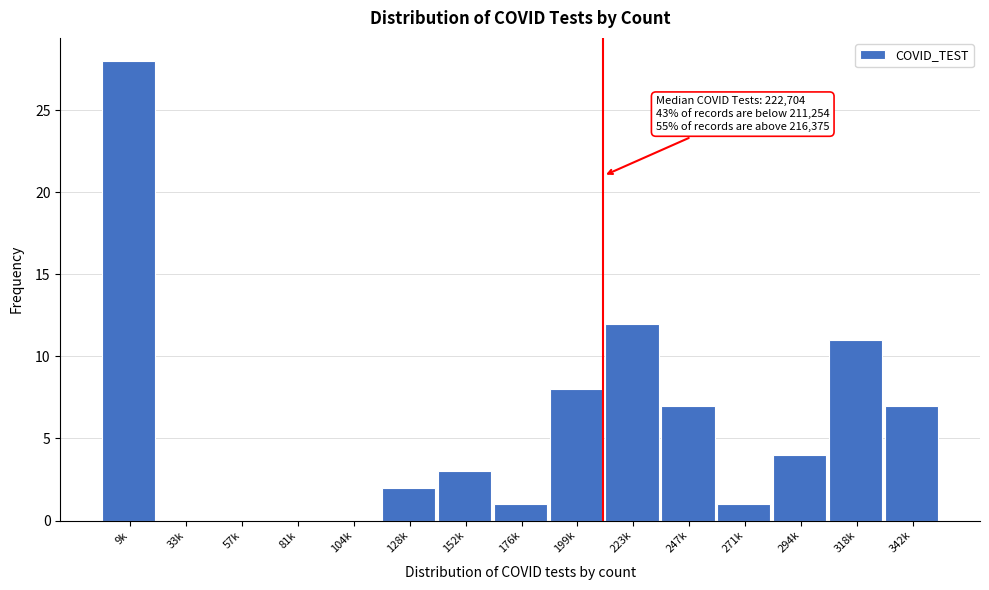

Reading left to right, transcribe all the data shown in this chart.

9k=28	33k=0	57k=0	81k=0	104k=0	128k=2	152k=3	176k=1	199k=8	223k=12	247k=7	271k=1	294k=4	318k=11	342k=7